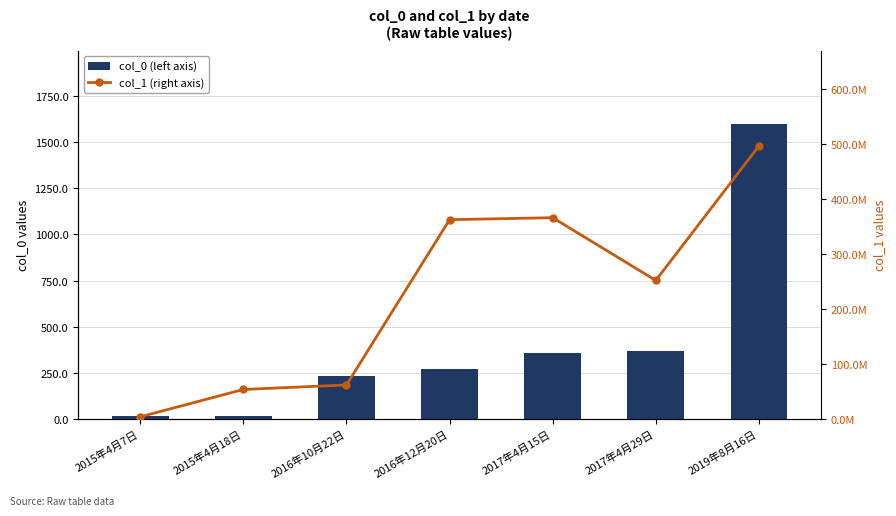

At which category is the sum across all series the highest?

2019年8月16日